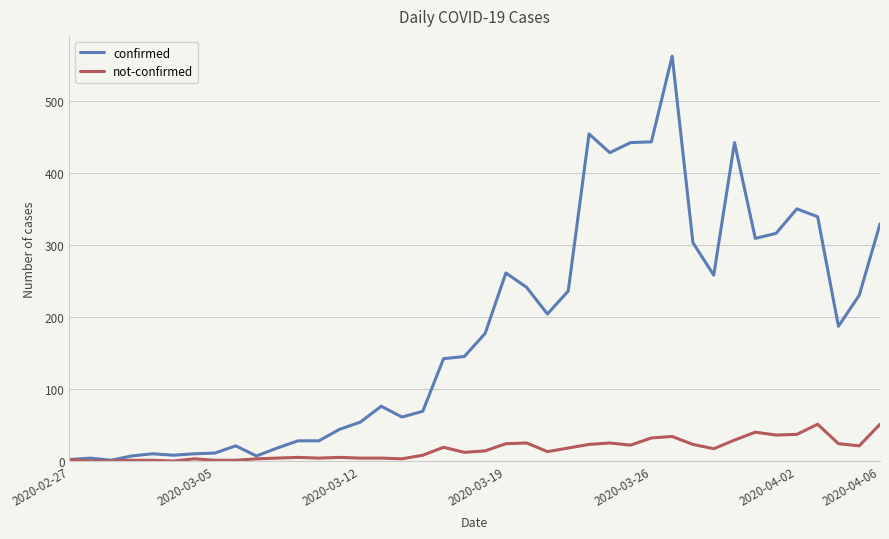

How many lines are shown in the chart?

2